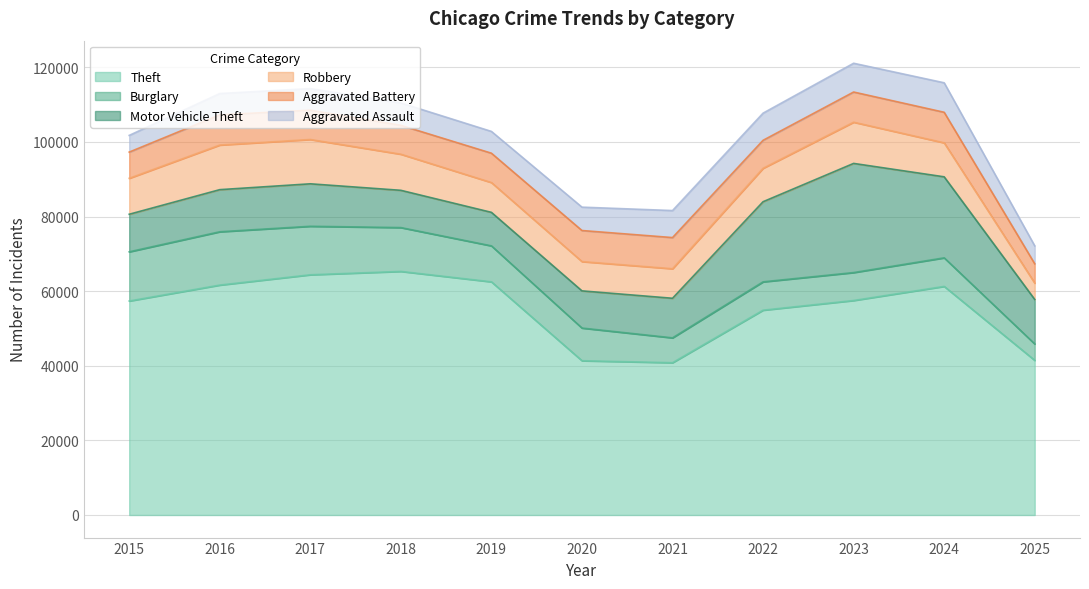

What is the sum of the Aggravated Battery values at 2018 and 2016?

15819